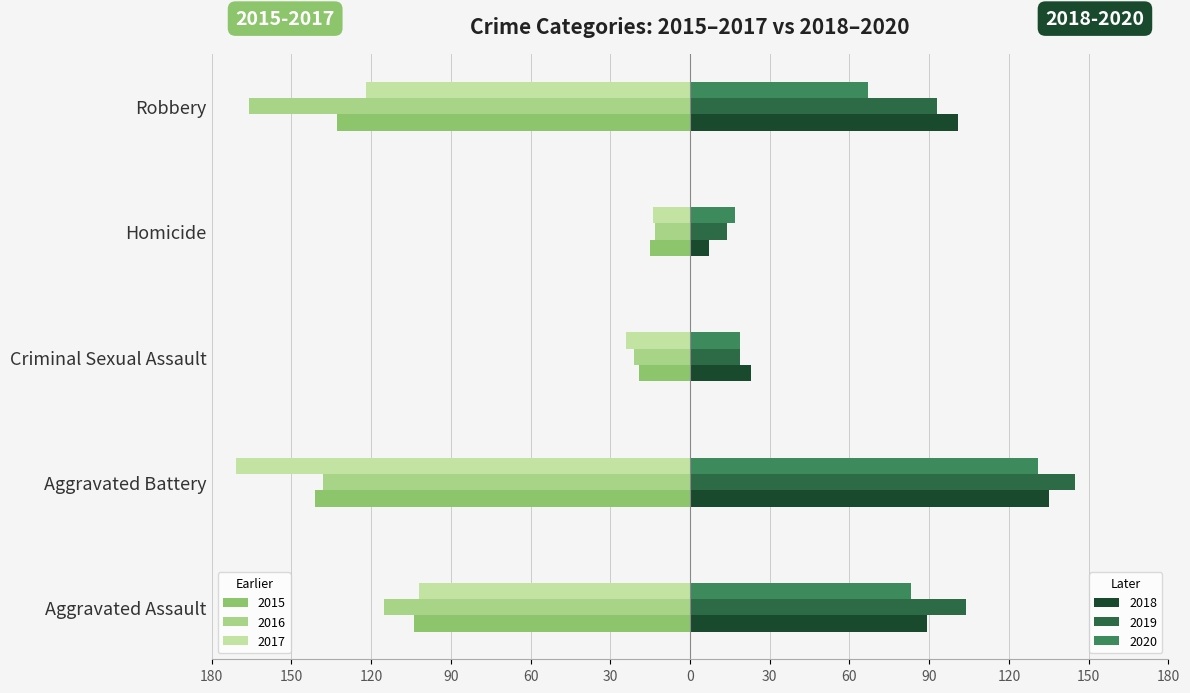

Are the bars grouped side by side (vs. stacked)?

Yes